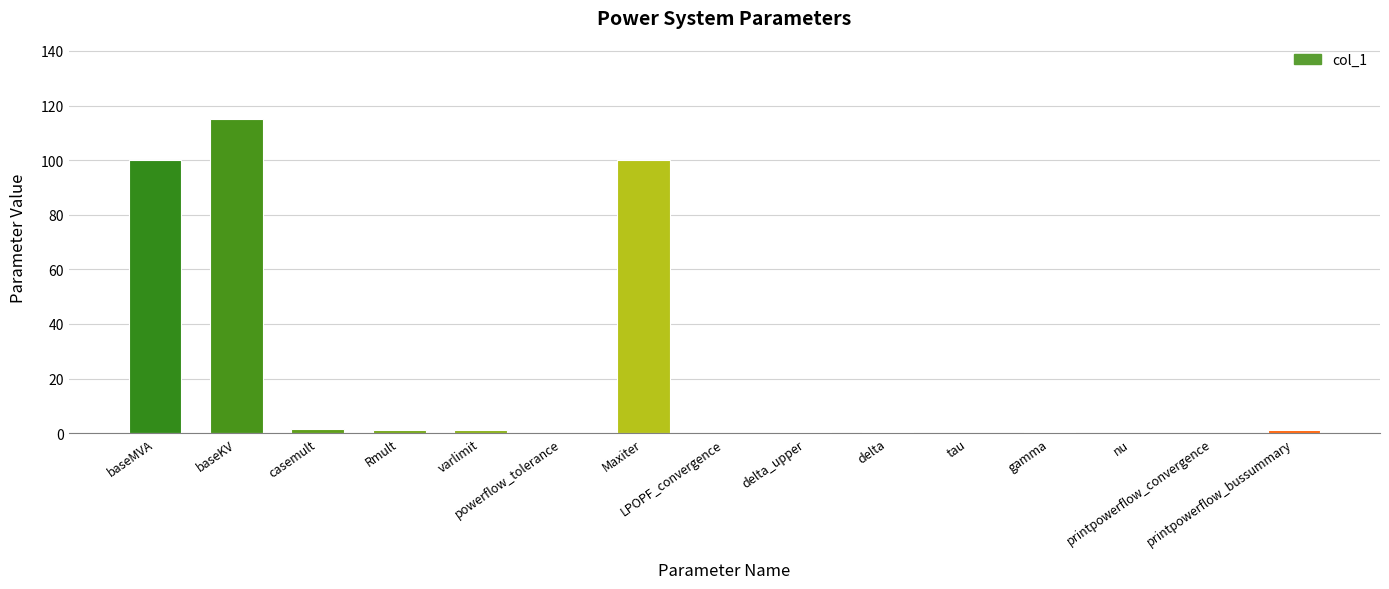

What is the sum of all values?

320.9